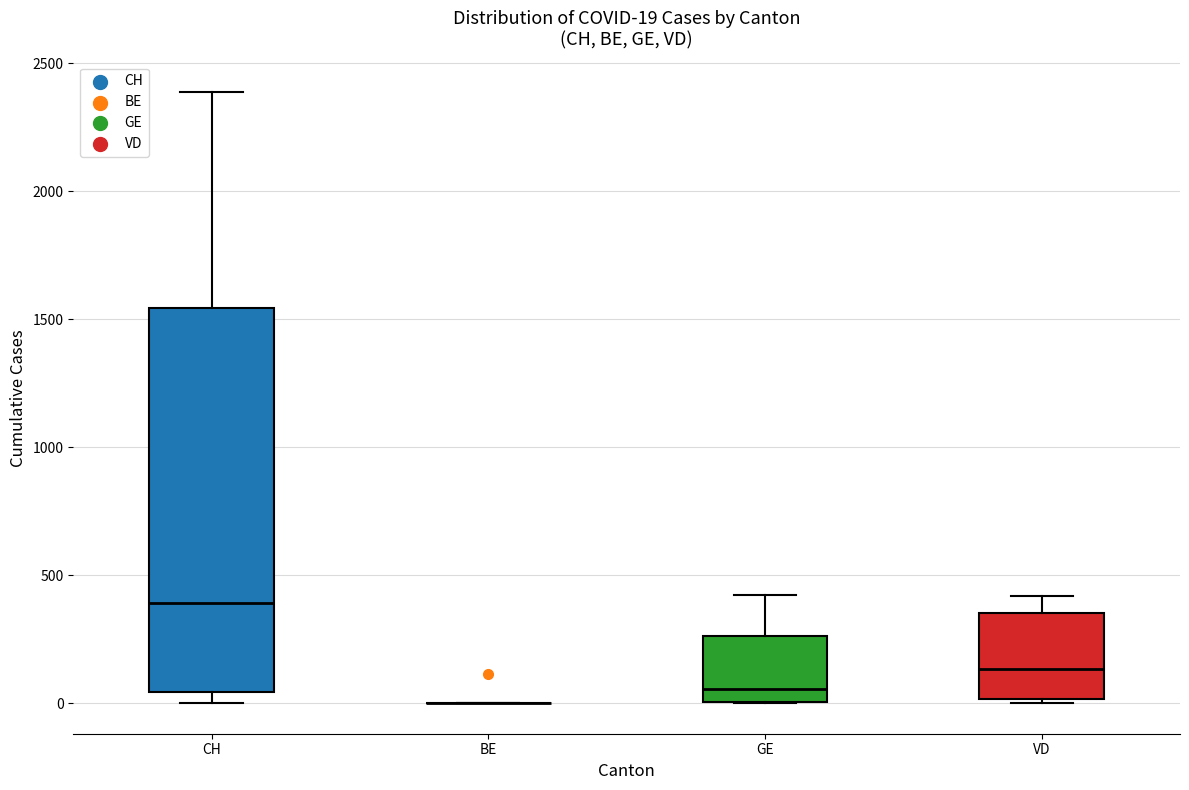

Comparing the boxes themselves (not the whiskers), which one is the tallest?

CH